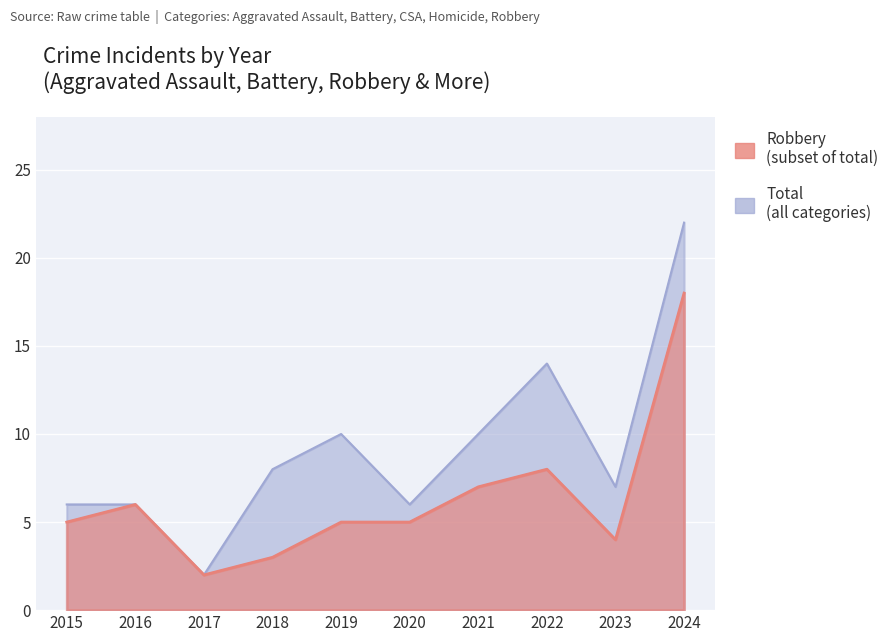

What is the total value across all series at 2020?

11